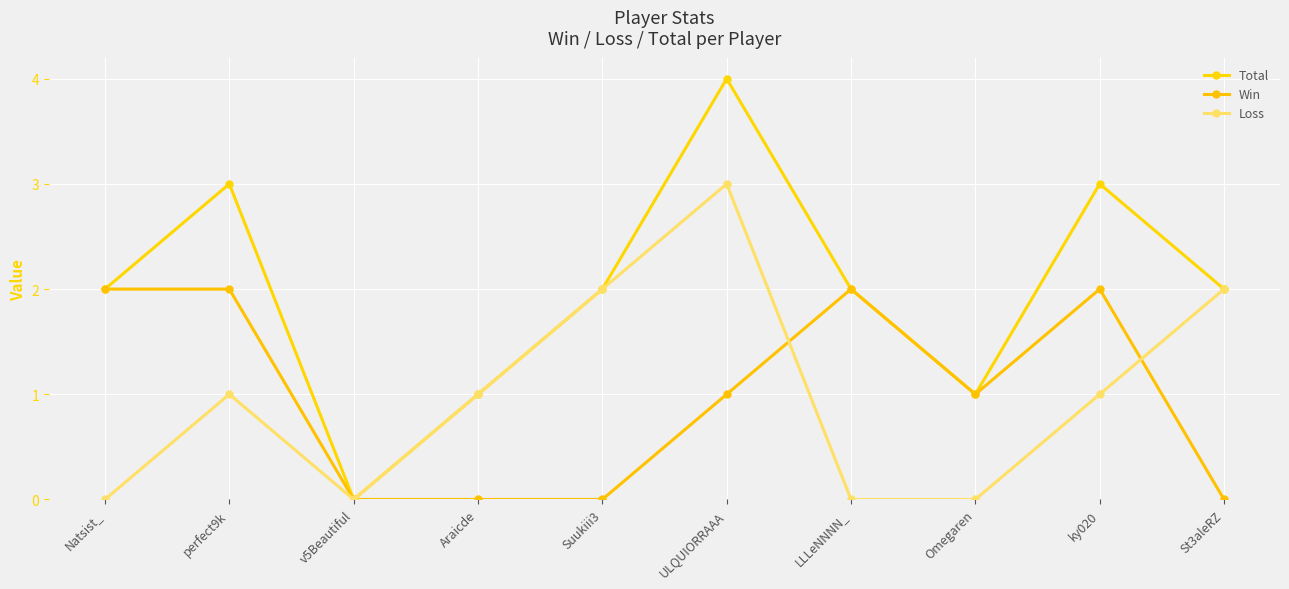

Which has a higher value, St3aleRZ or Natsist_?

St3aleRZ